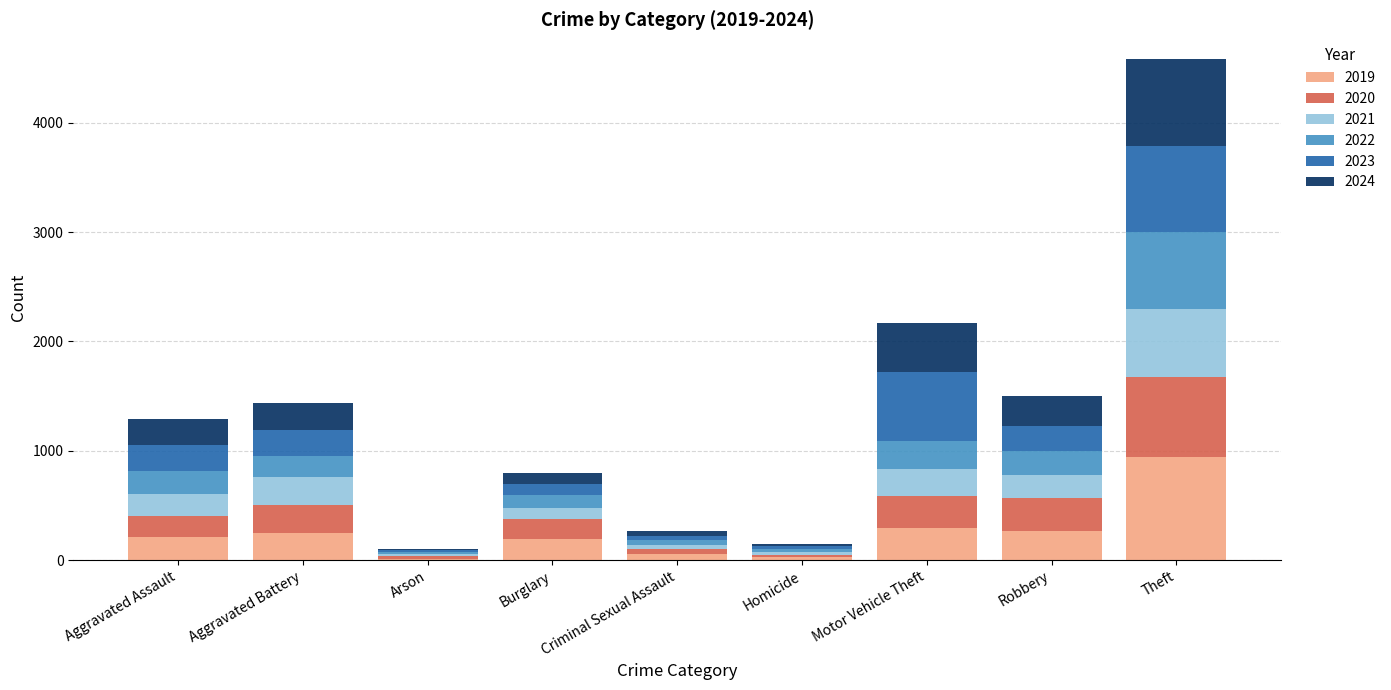

Which category has the highest value in the 2019 series?

Theft